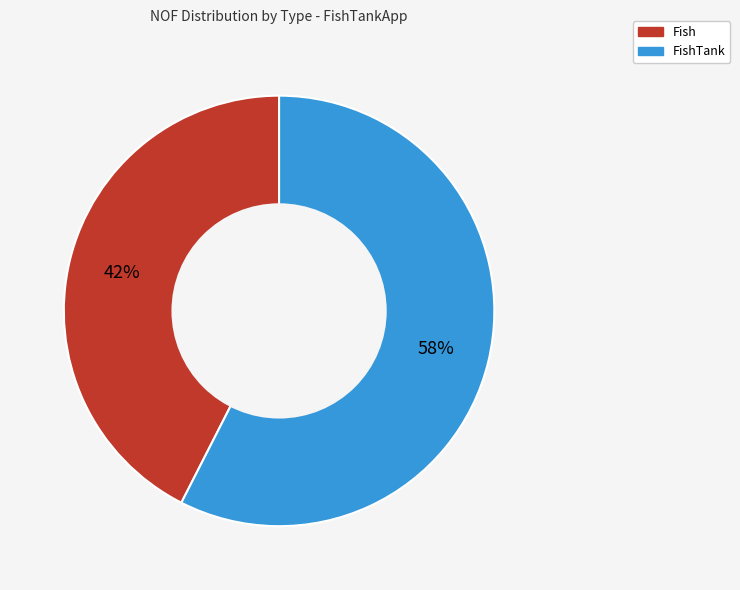

Is there a majority slice in this chart?

Yes